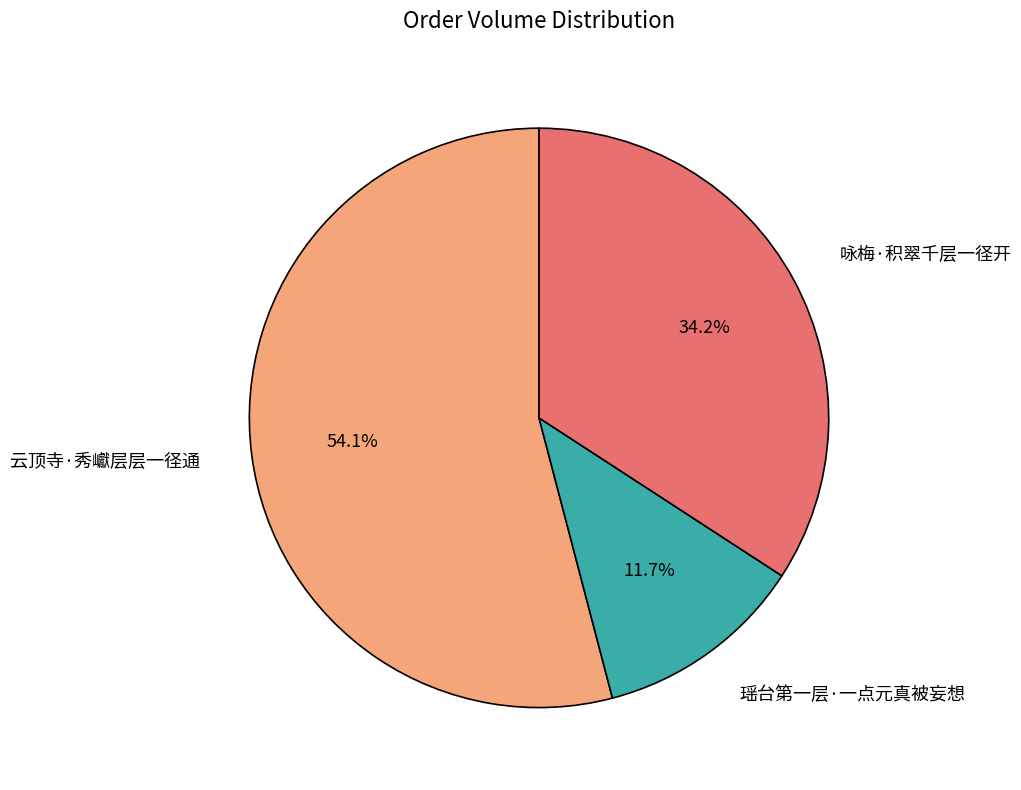

Is it true that 云顶寺·秀巘层层一径通 is 54% of the pie?

True